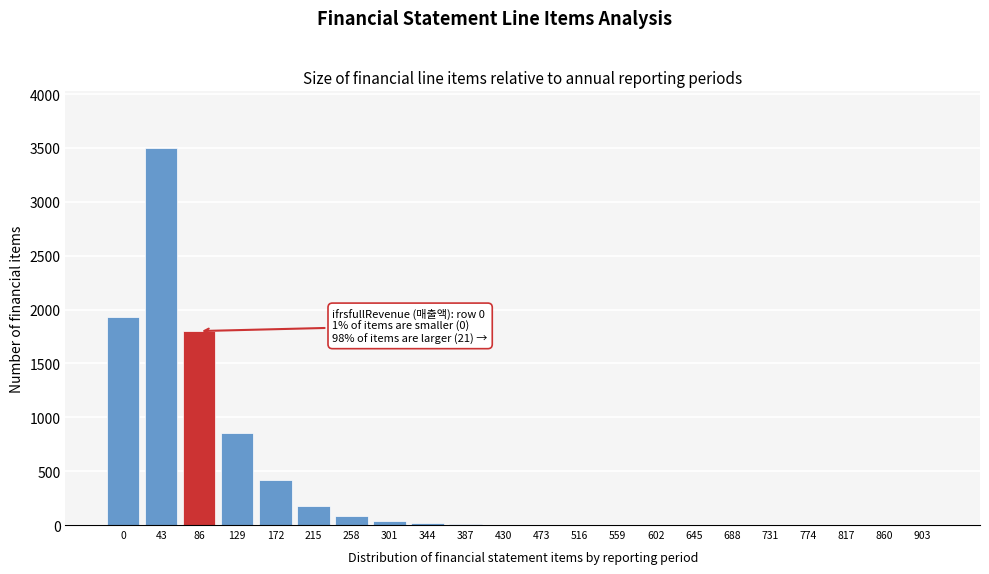

Where is the data nearest to the value 1750?

86